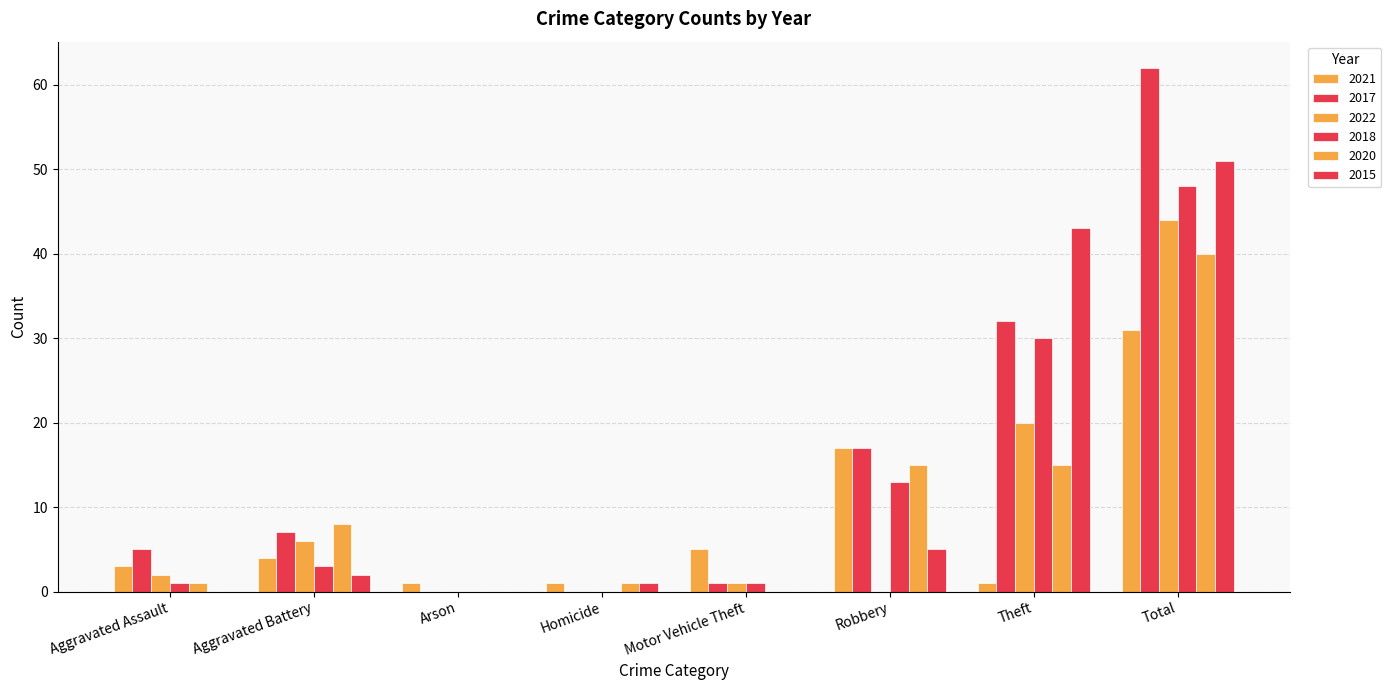

How many series are shown in this chart?

6